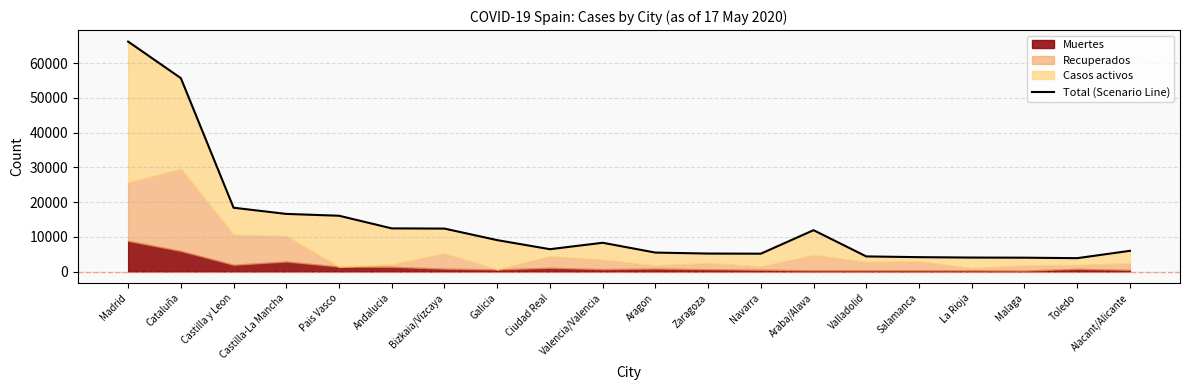

The chart shows a value of 1303 at Valladolid. True or false?

False